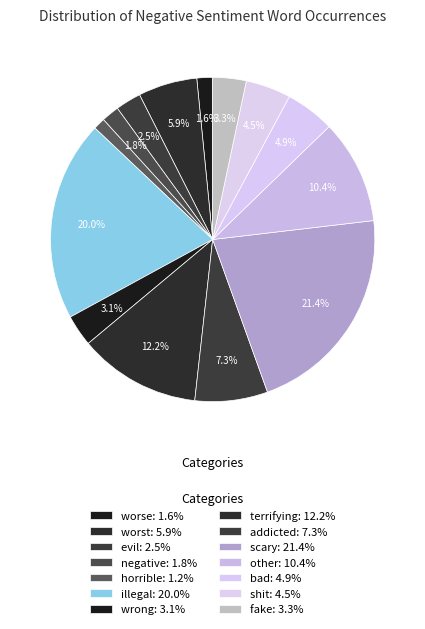

How many segments does this pie chart have?

14